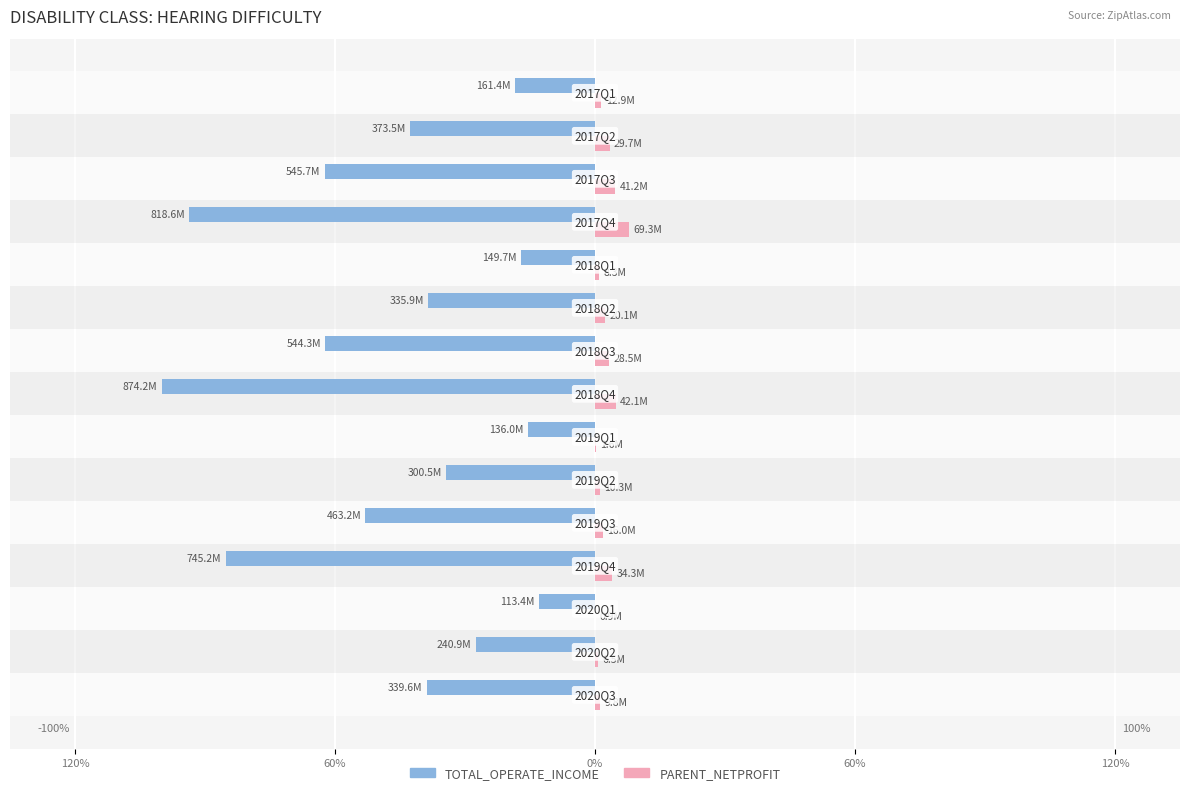

What are all the series names shown in the legend?

TOTAL_OPERATE_INCOME, PARENT_NETPROFIT